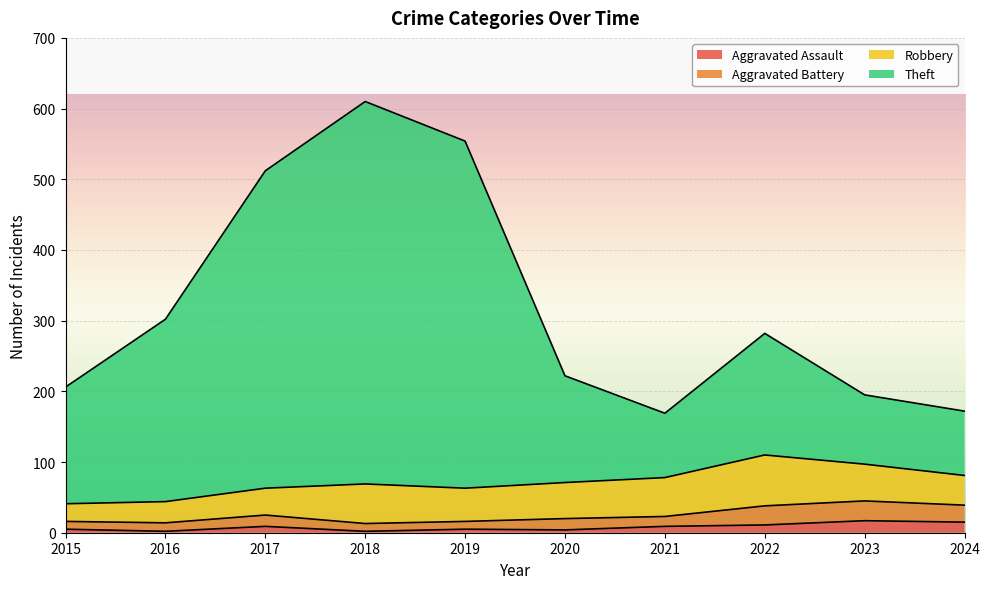

At which category does Theft reach its first local peak?

2018